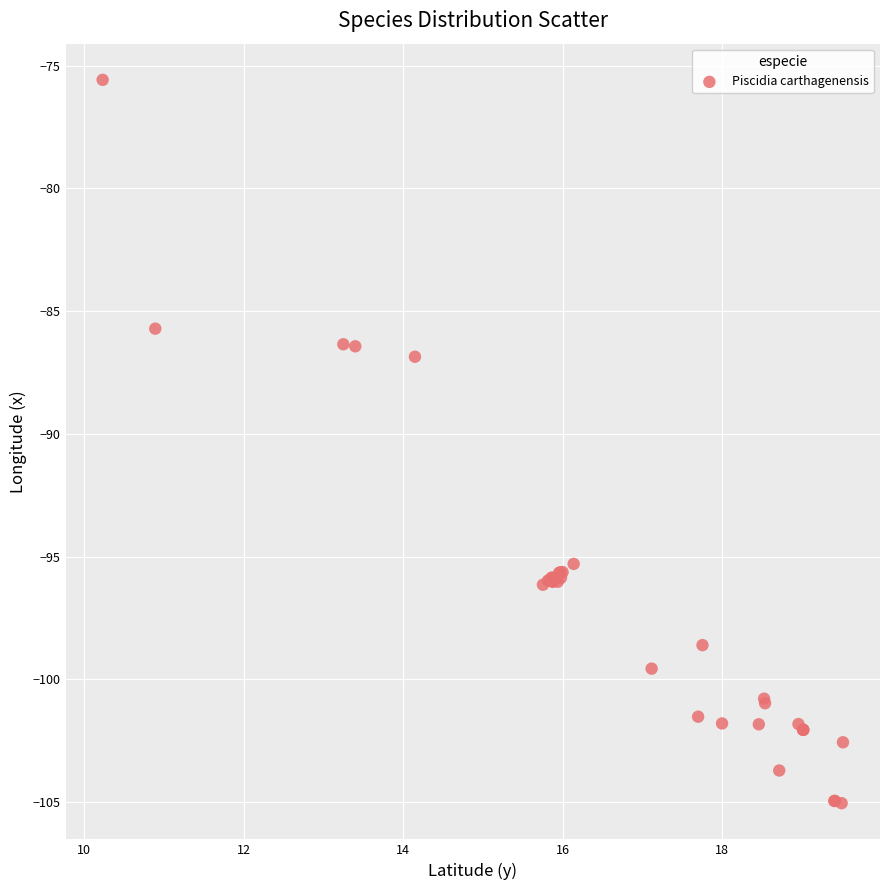

What Y value in the scatter plot is closest to -90?

-86.9